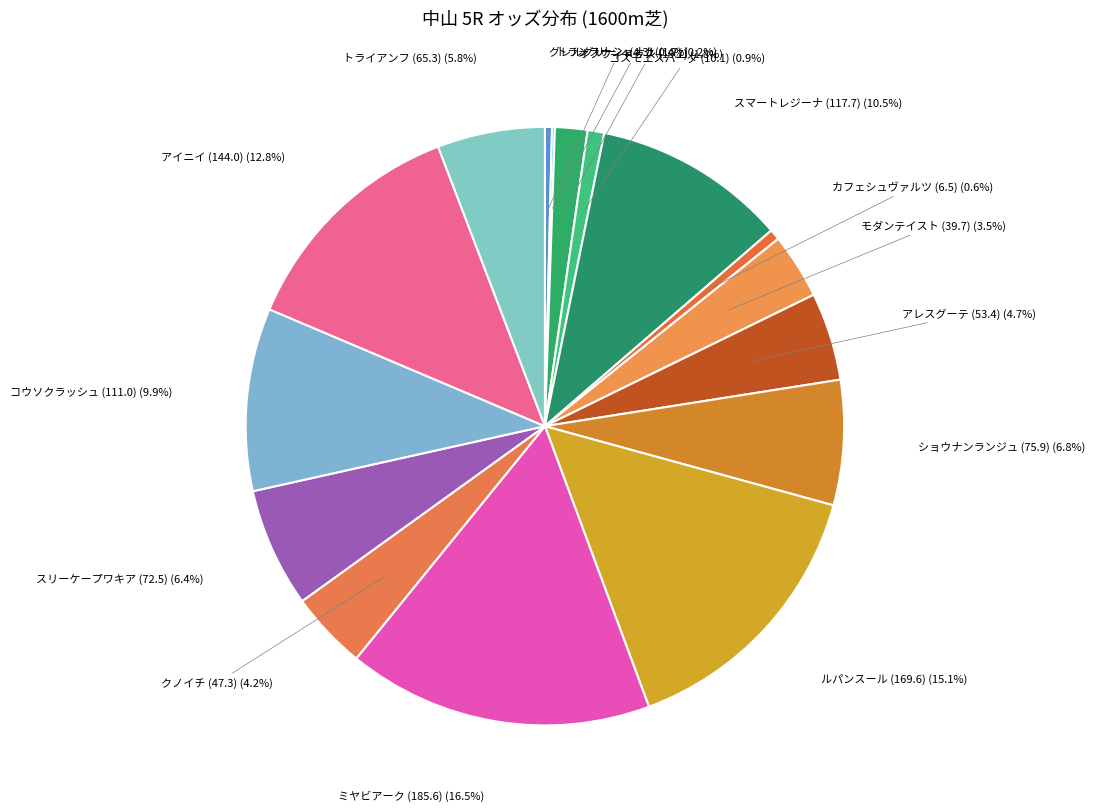

Is there any slice that represents more than half of the pie?

No